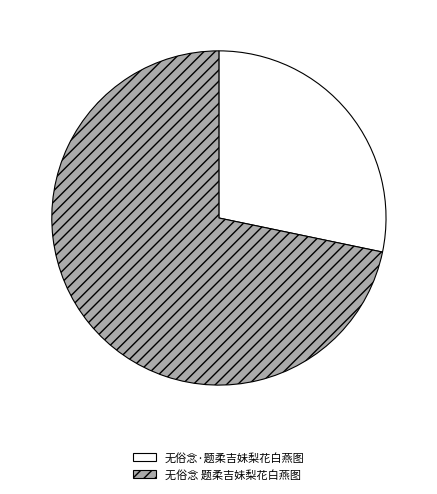

Which slice is the largest?

无俗念 题柔吉妹梨花白燕图